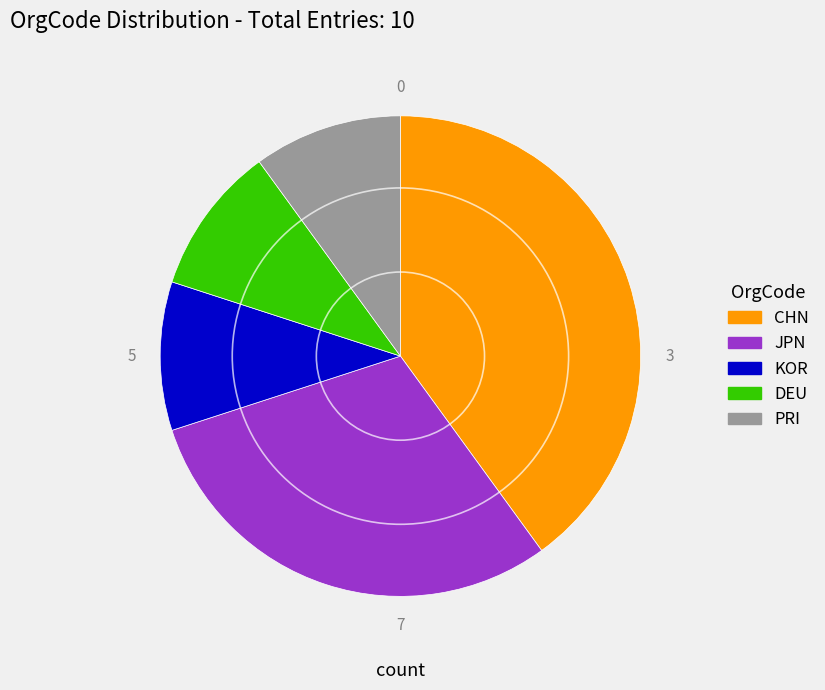

Does DEU represent more than half of the total?

No